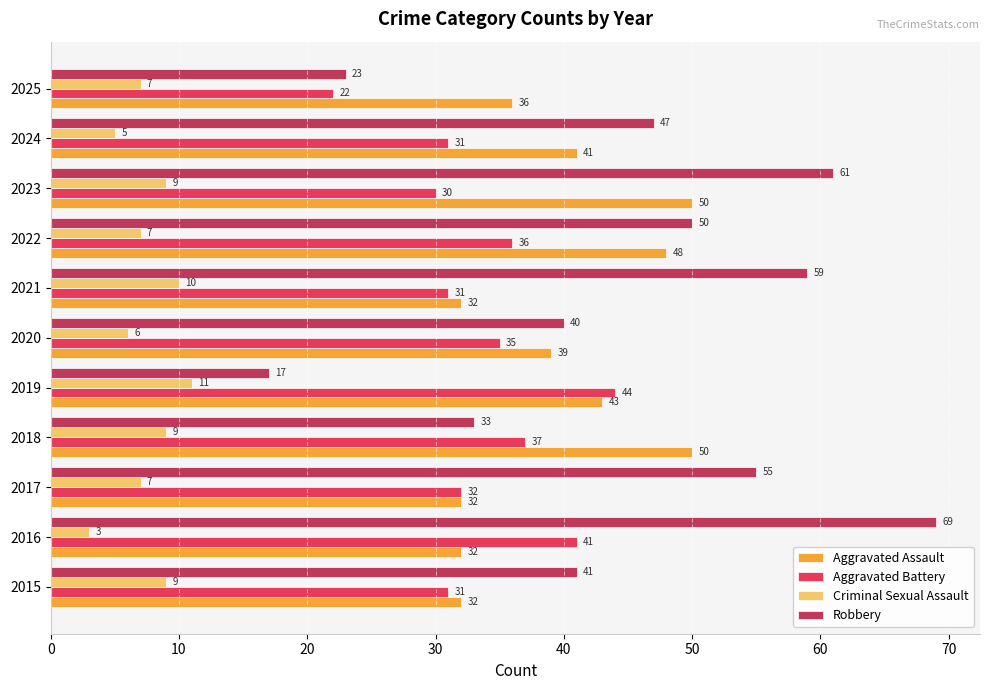

At which category is the sum across all series the highest?

2023